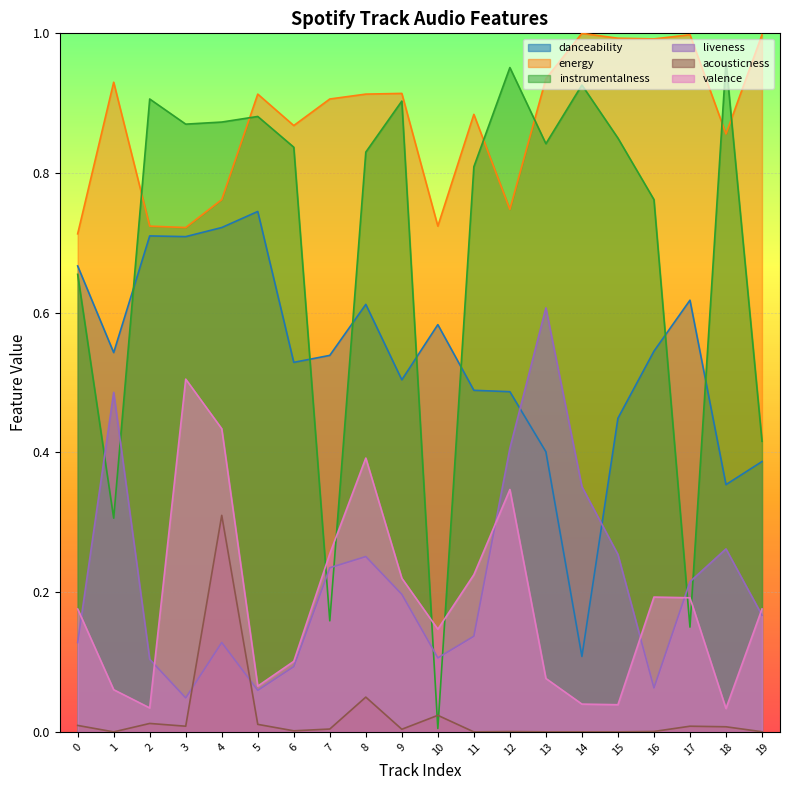

True or false: valence has more than 2 interior local peaks.

True